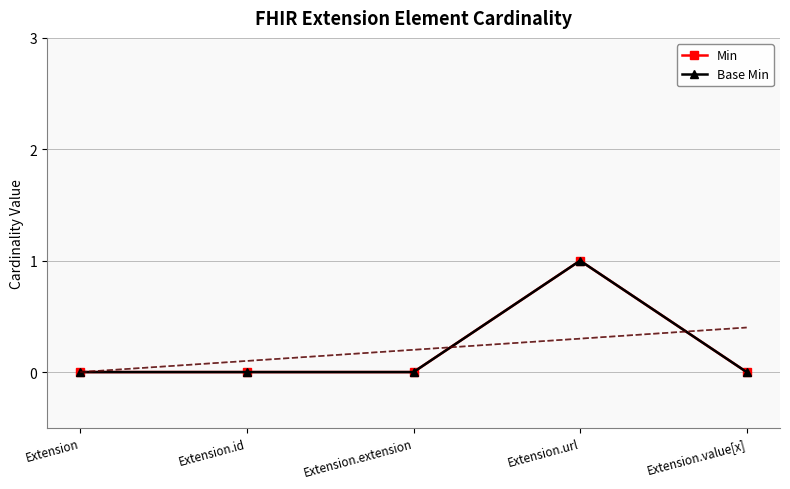

Reading left to right, transcribe all the data shown in this chart.

Min: Extension=0	Extension.id=0	Extension.extension=0	Extension.url=1	Extension.value[x]=0
Base Min: Extension=0	Extension.id=0	Extension.extension=0	Extension.url=1	Extension.value[x]=0